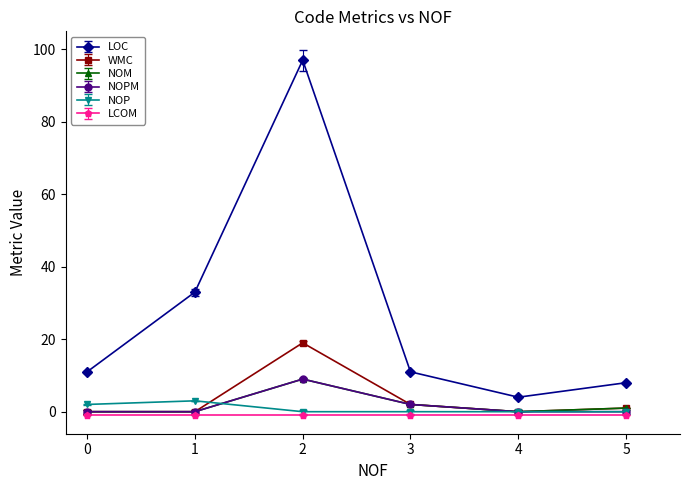

What value does the NOPM series have at 2?

9